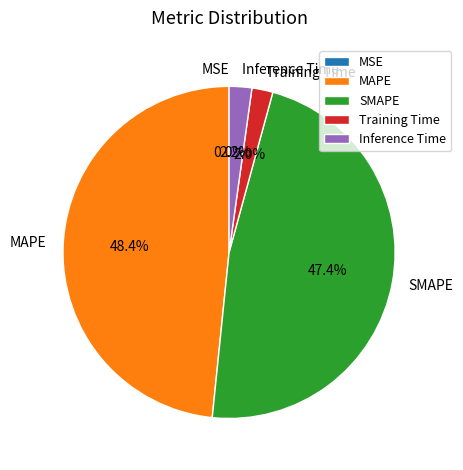

Which slice is the largest?

MAPE